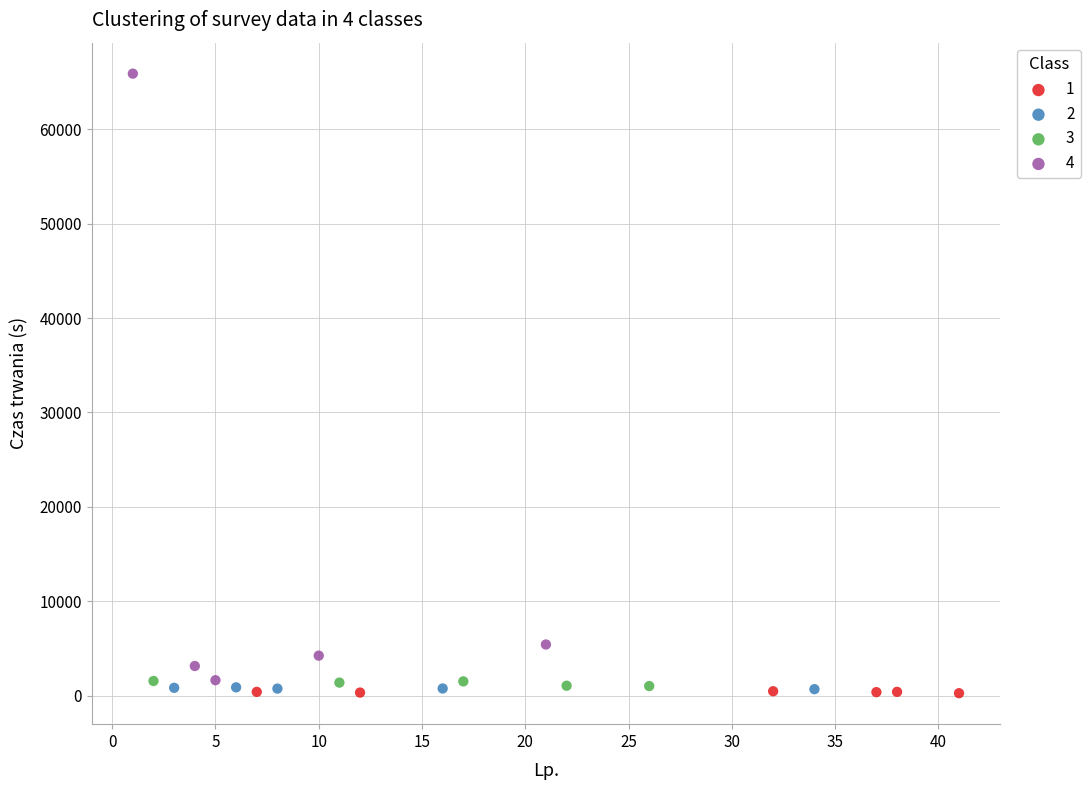

Which series reaches the maximum Y coordinate?

4